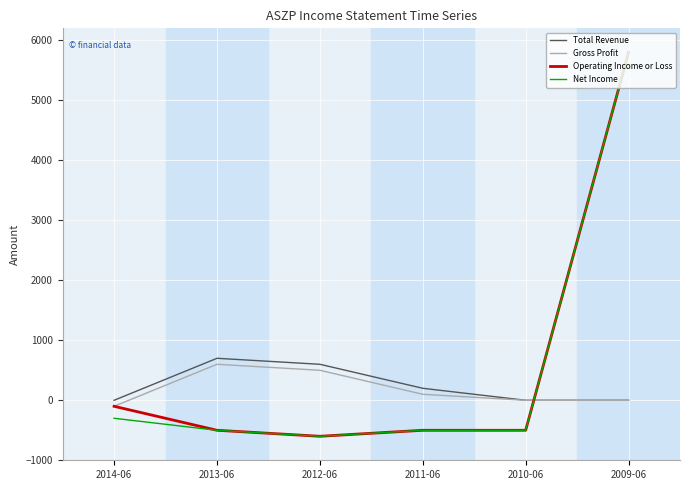

True or false: Net Income has a value of -179 at 2010-06.

False